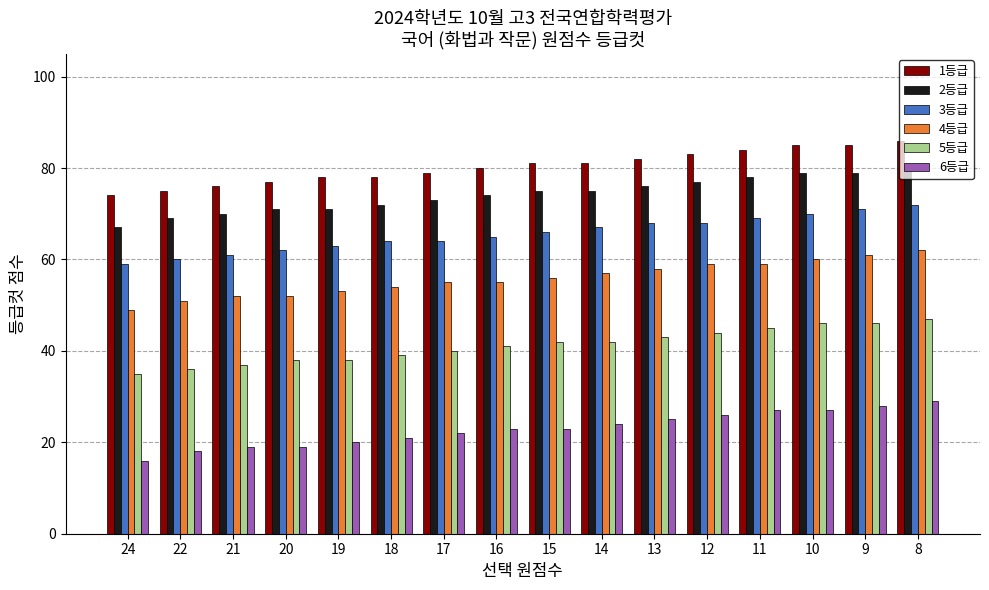

What is the minimum value for 2등급?

67